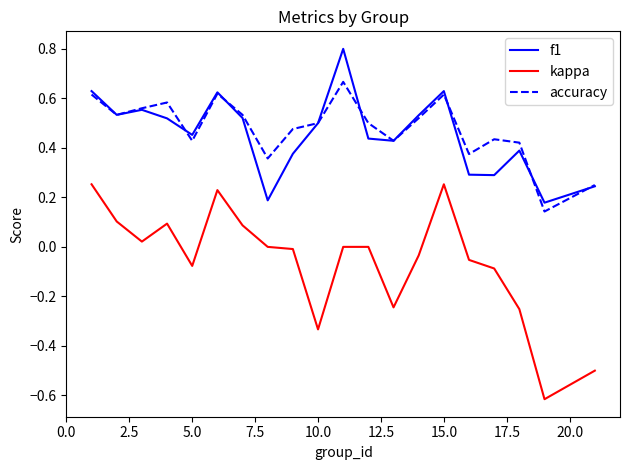

List the series in order of their peak value, highest first.

f1, accuracy, kappa